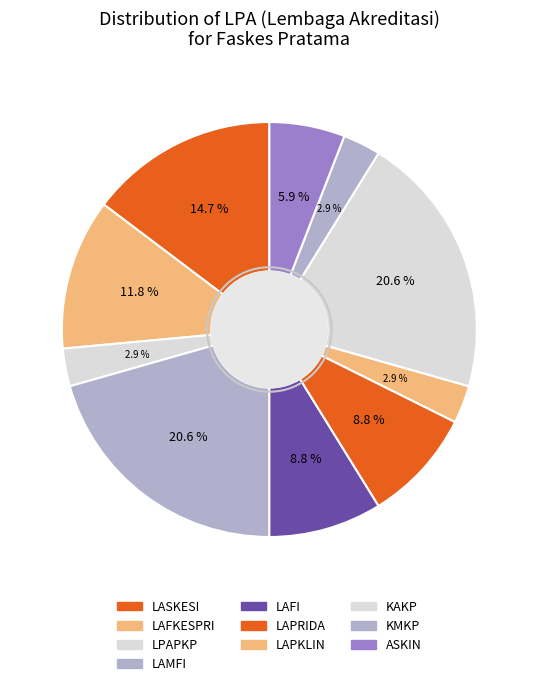

What is the change in value from LAMFI to LAPKLIN?

-6